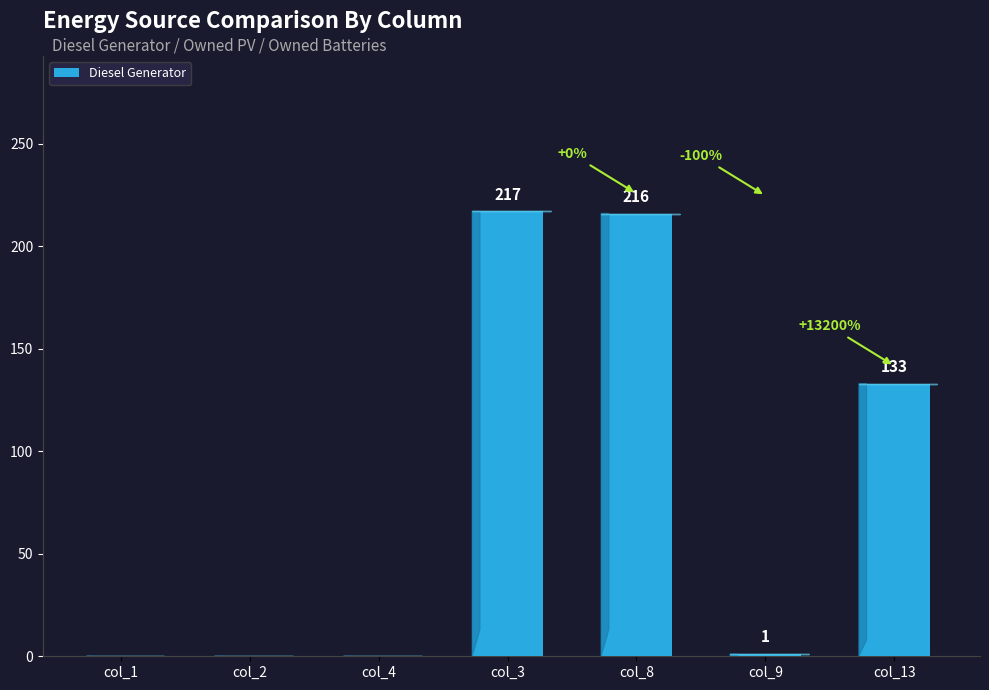

How many positive values are there?

4